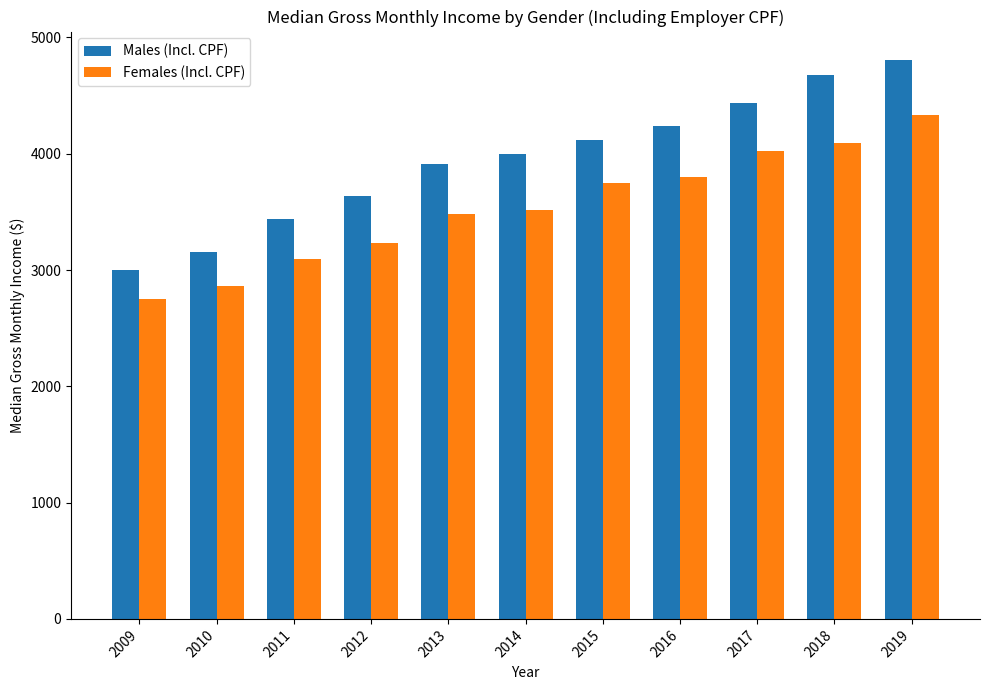

The Males (Incl. CPF) series shows 4241 at 2016. True or false?

True